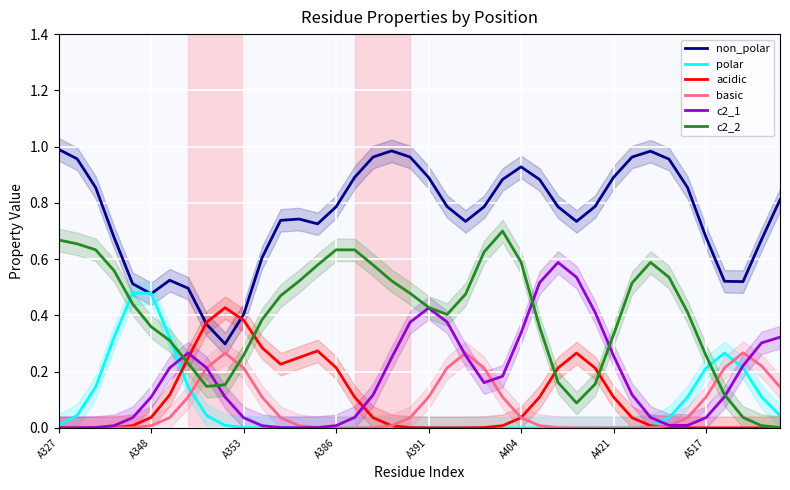

True or false: acidic has a value of 0.0 at 32.

True